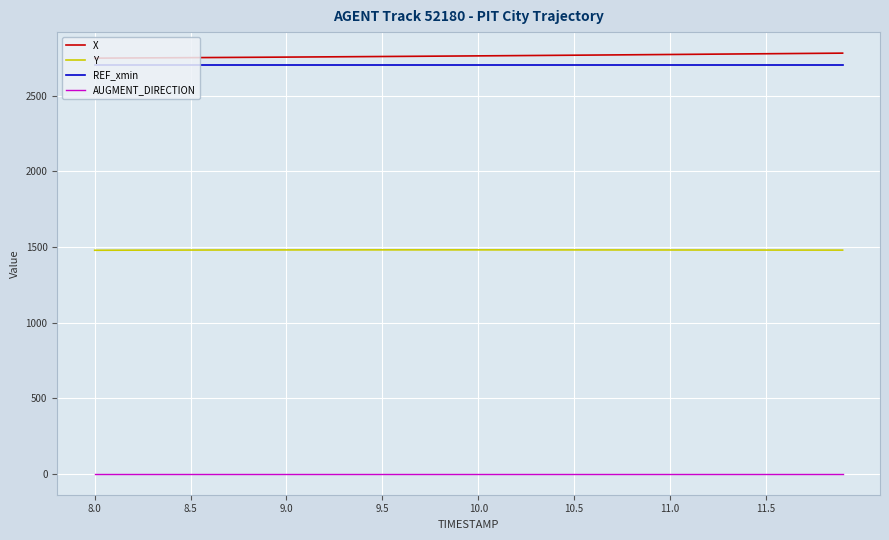

True or false: X and AUGMENT_DIRECTION intersect in this chart.

False